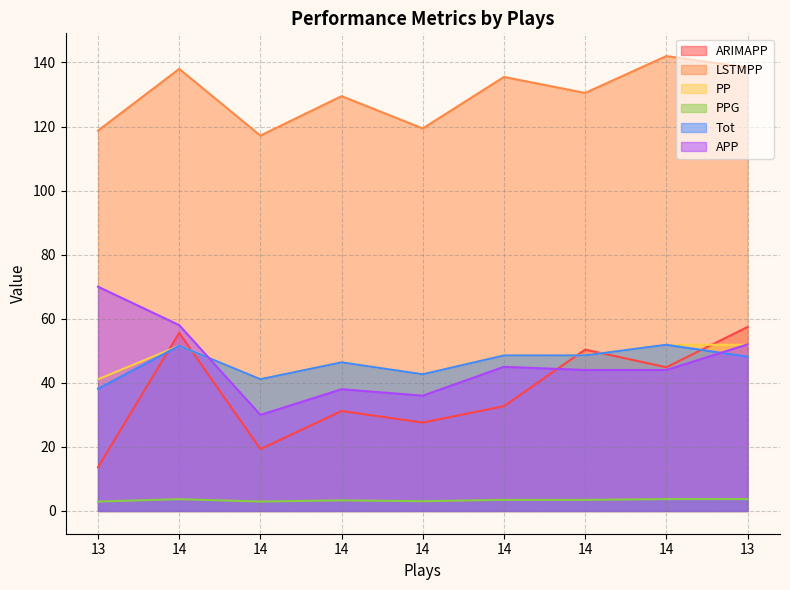

What is the difference between the second highest and minimum values in the PPG series?

0.8